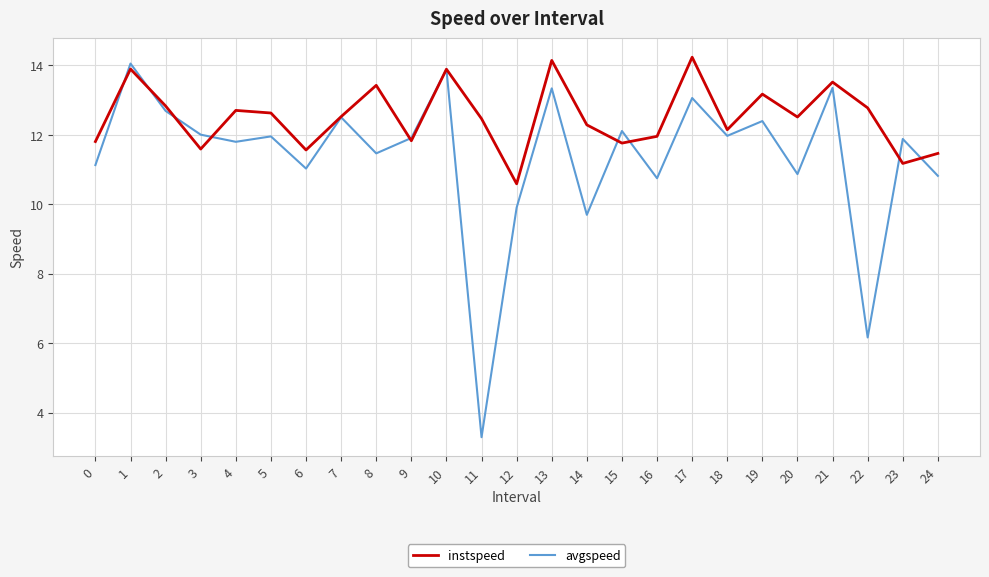

Where do instspeed and avgspeed first cross each other?

0 and 1